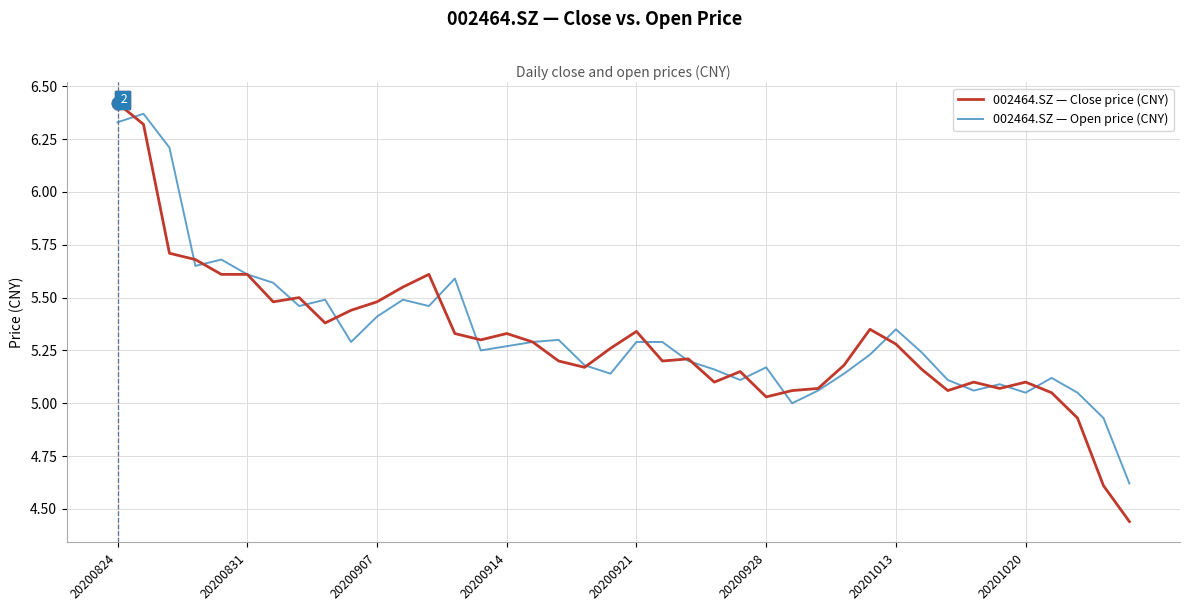

Which series has the largest range (max minus min)?

002464.SZ — Close price (CNY)